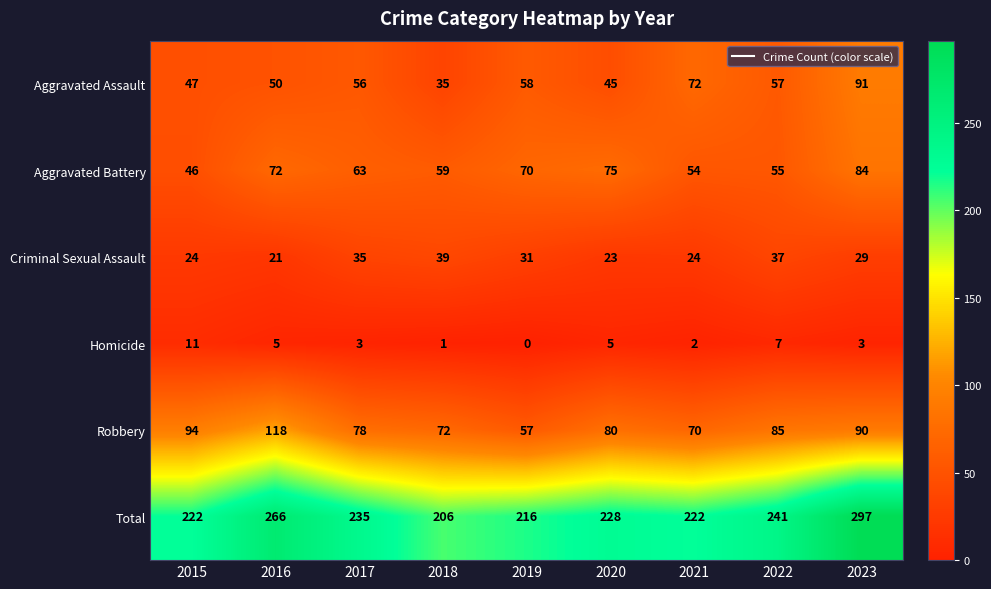

Where is Aggravated Assault nearest to the value 63?

2019